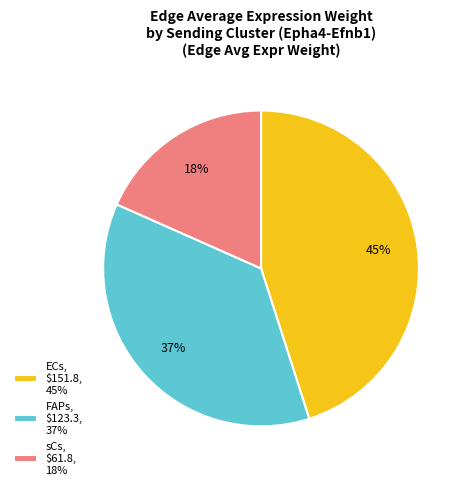

To the nearest percent, what portion does ECs, $151.8, 45% represent?

45%